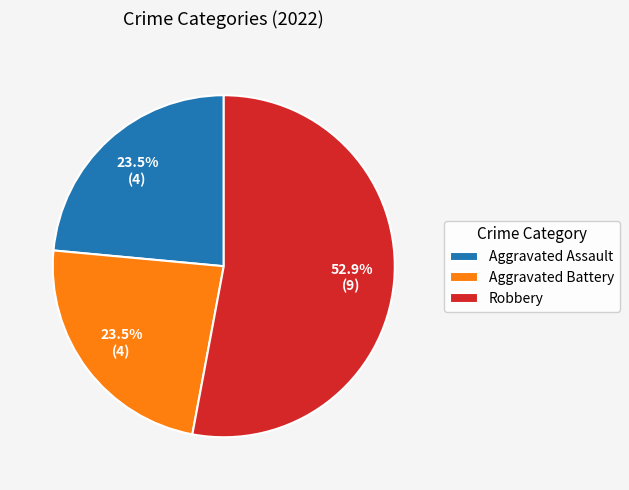

Which category has the biggest portion of the pie?

Robbery